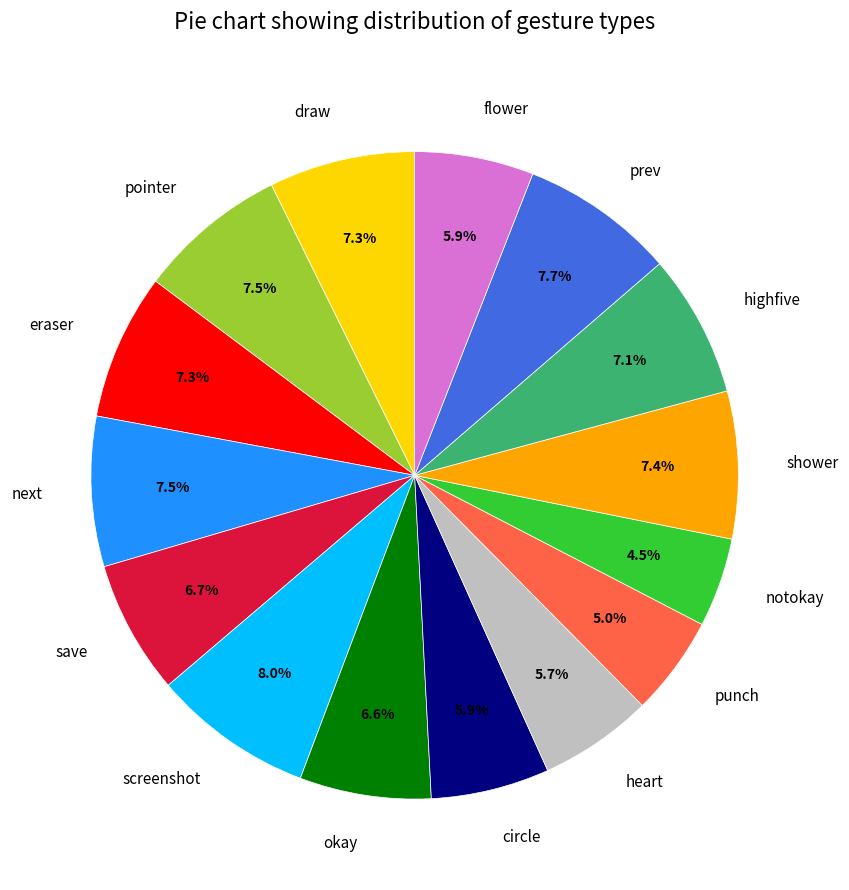

What is the smallest slice in the pie chart?

notokay